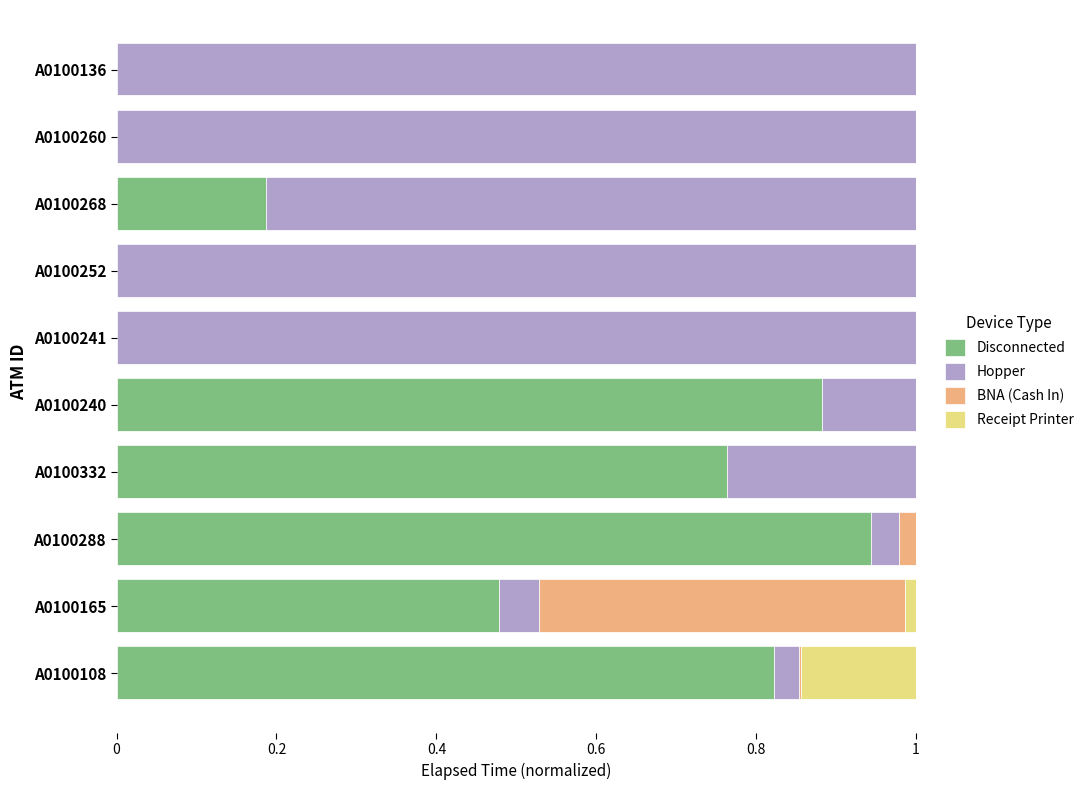

Which category has the highest value in the Disconnected series?

A0100288